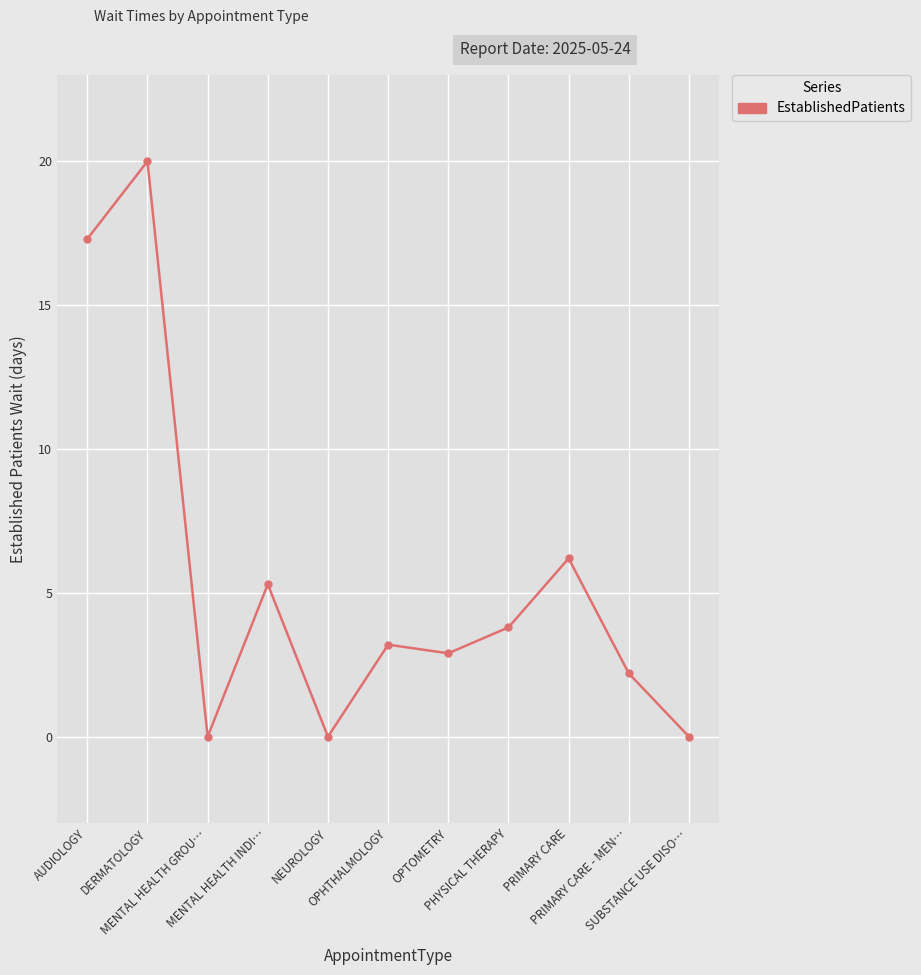

Between PRIMARY CARE and PHYSICAL THERAPY, which is larger?

PRIMARY CARE